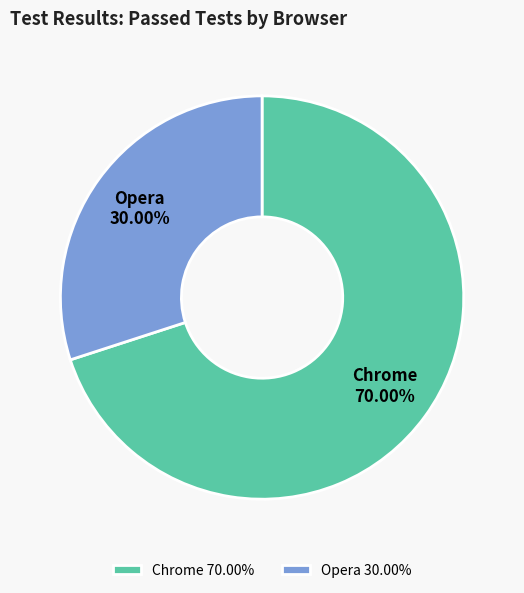

Do Chrome 70.00% and Opera 30.00% together represent more than half of the pie?

Yes